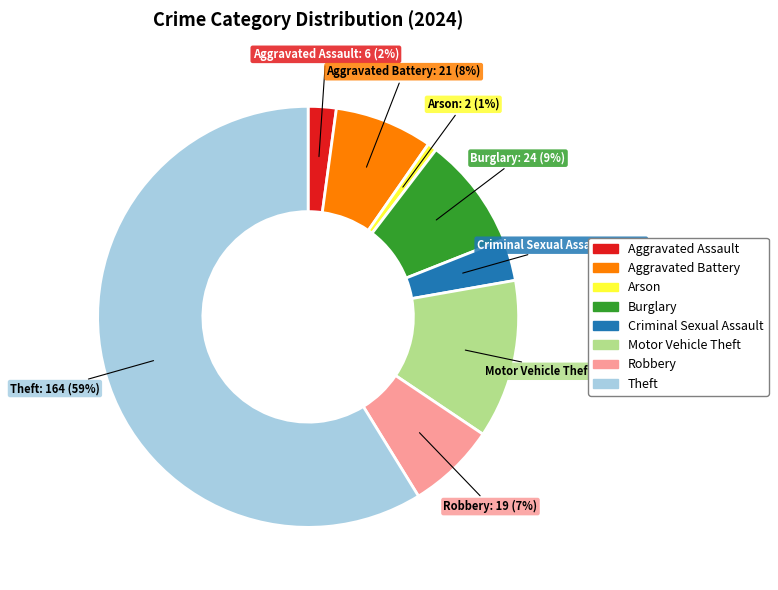

The Motor Vehicle Theft slice represents 23% of the pie. True or false?

False